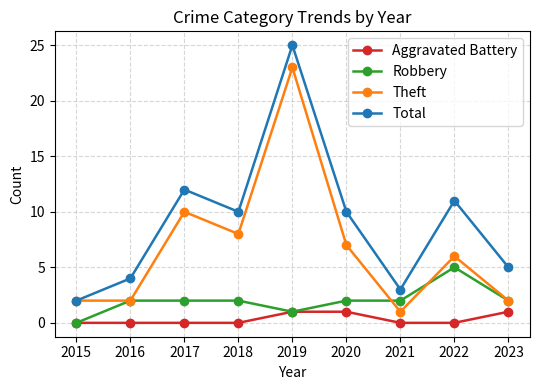

Does the chart display data point markers on the line(s)?

Yes